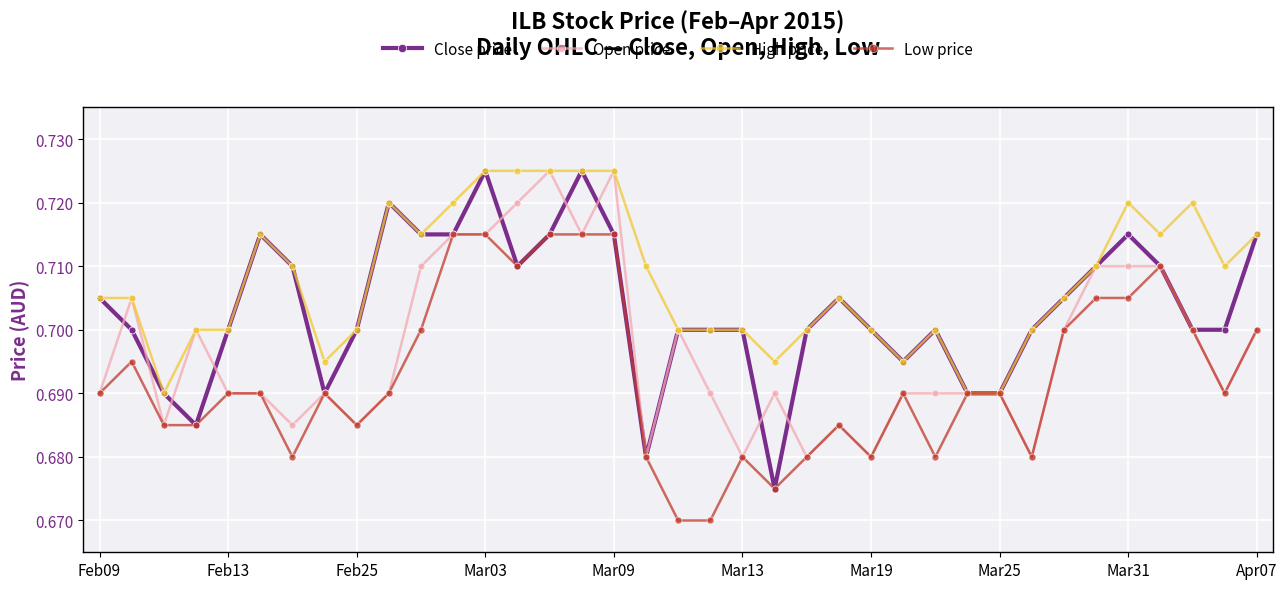

At how many categories does at least one series exceed 0?

37